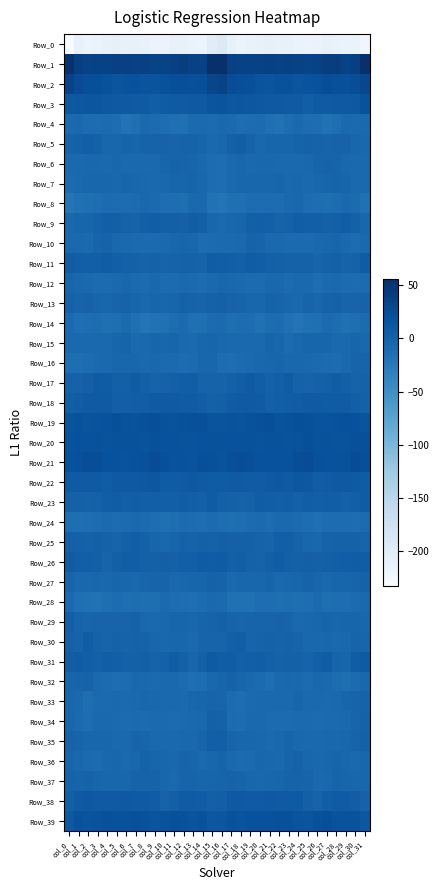

Which label corresponds to the largest value in the chart?

col_16